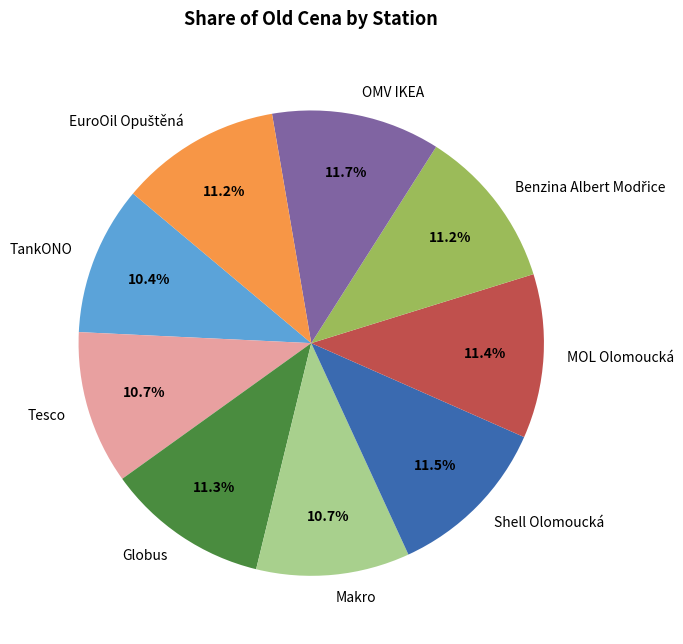

To the nearest percent, what is the average slice percentage?

11%